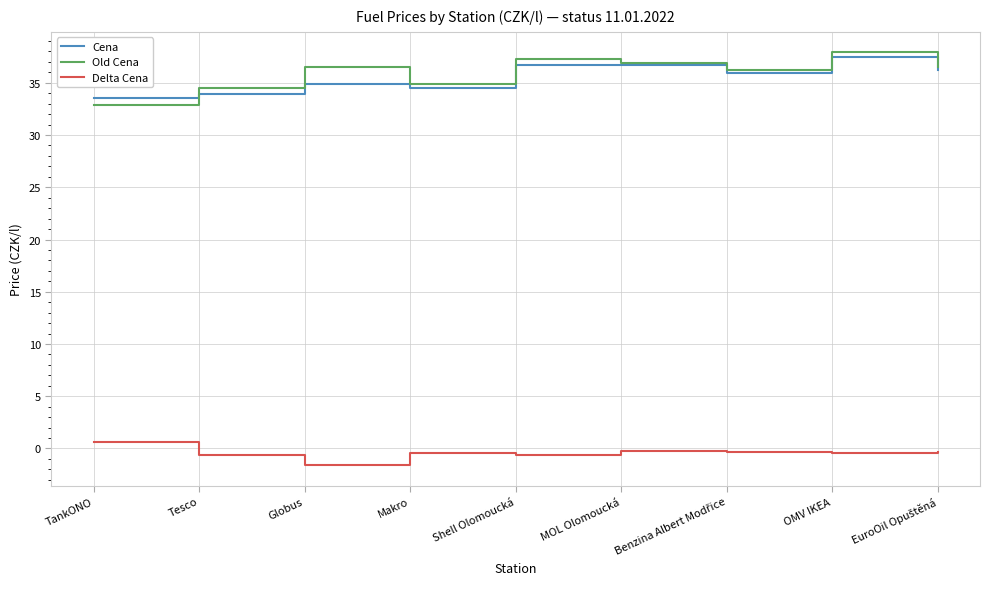

Which label corresponds to the smallest value in the chart?

Globus